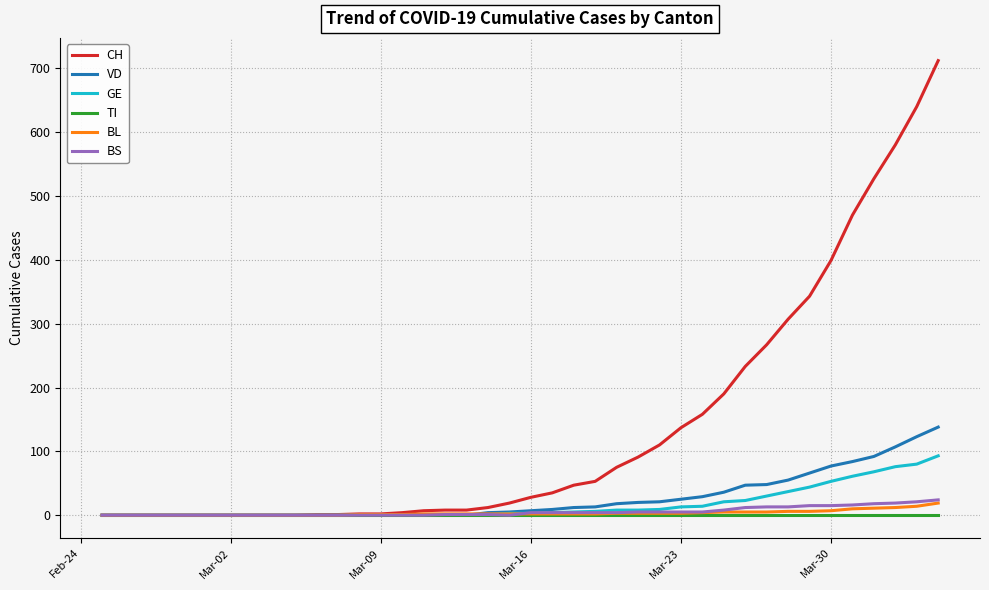

How many series are shown in this chart?

6